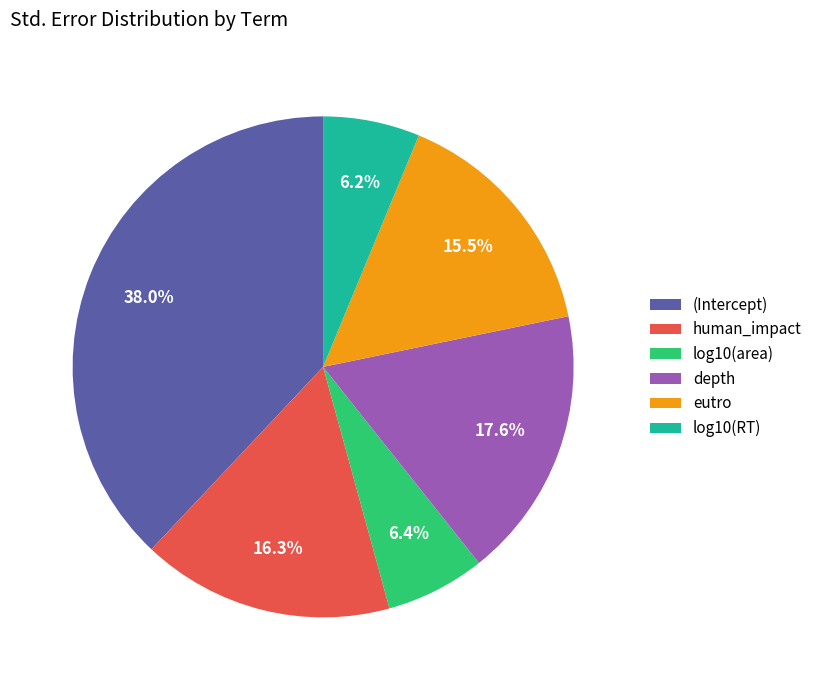

To the nearest percent, what is the difference between the human_impact and eutro slice percentages?

1%